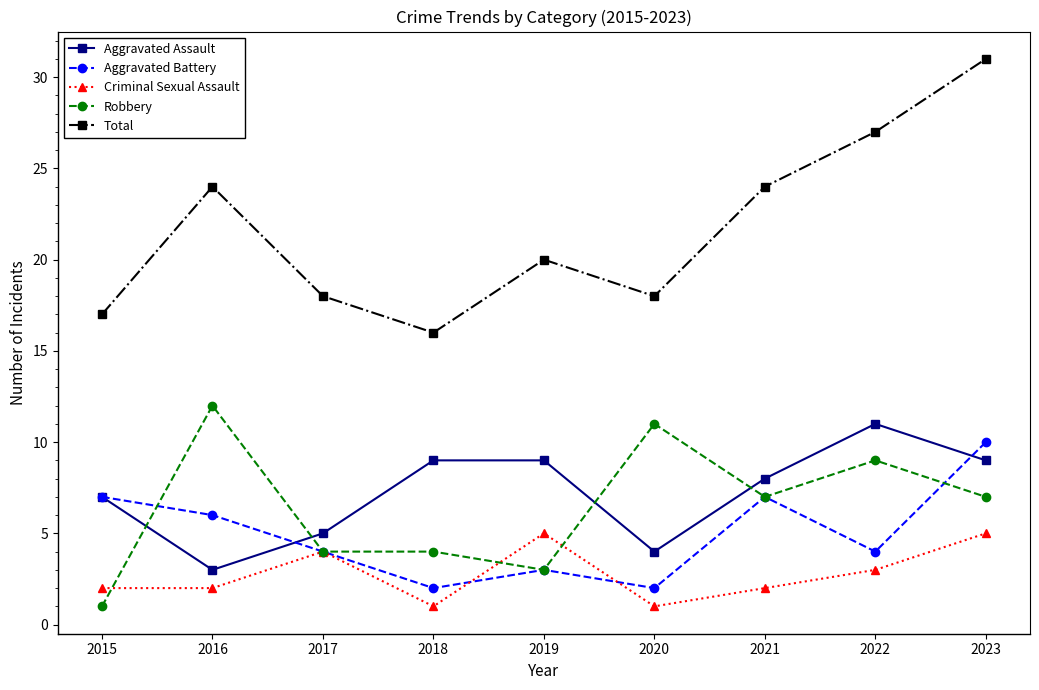

How many lines are shown in the chart?

5